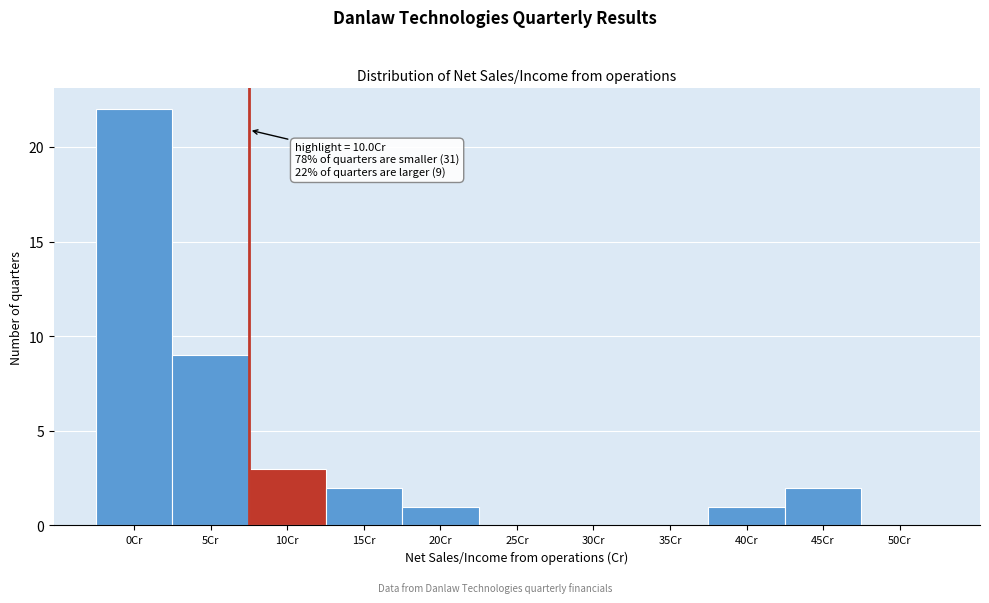

Reading left to right, extract all data points from this chart.

0Cr=22	5Cr=9	10Cr=3	15Cr=2	20Cr=1	25Cr=0	30Cr=0	35Cr=0	40Cr=1	45Cr=2	50Cr=0